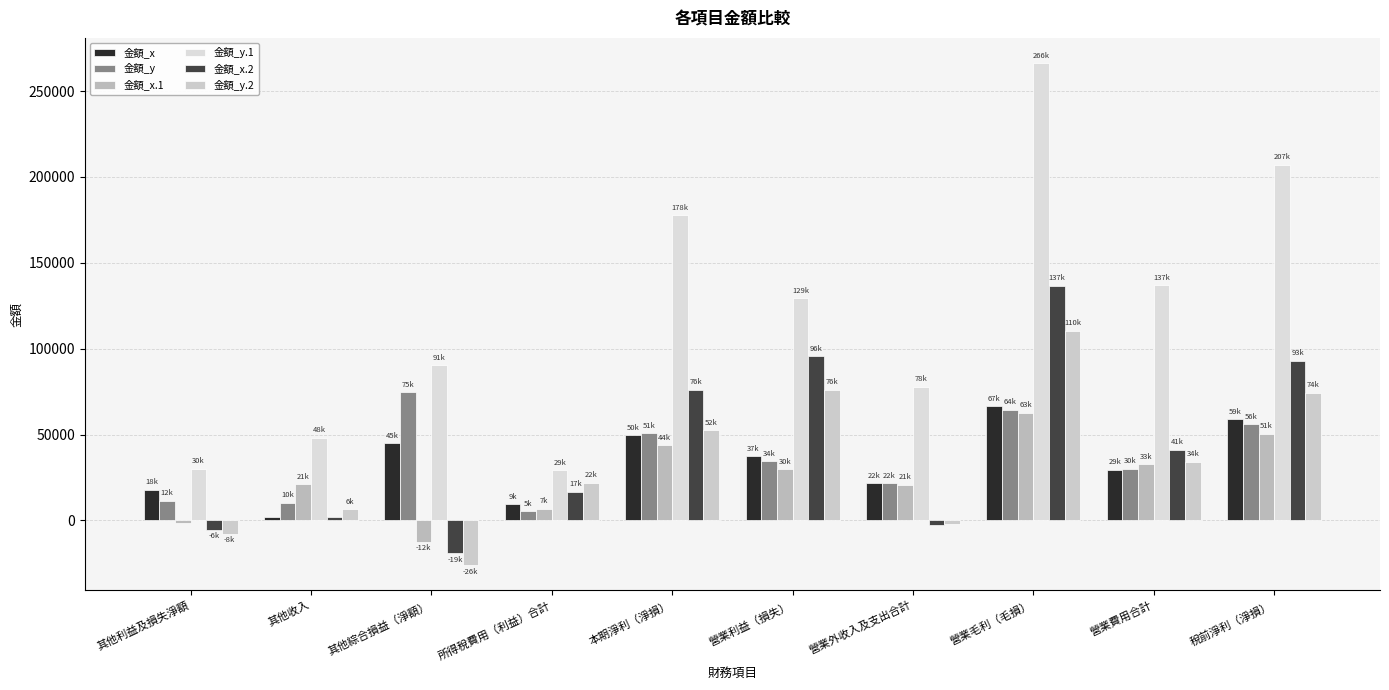

Is it true that 金額_x.2 equals -19113 at 其他綜合損益（淨額）?

True